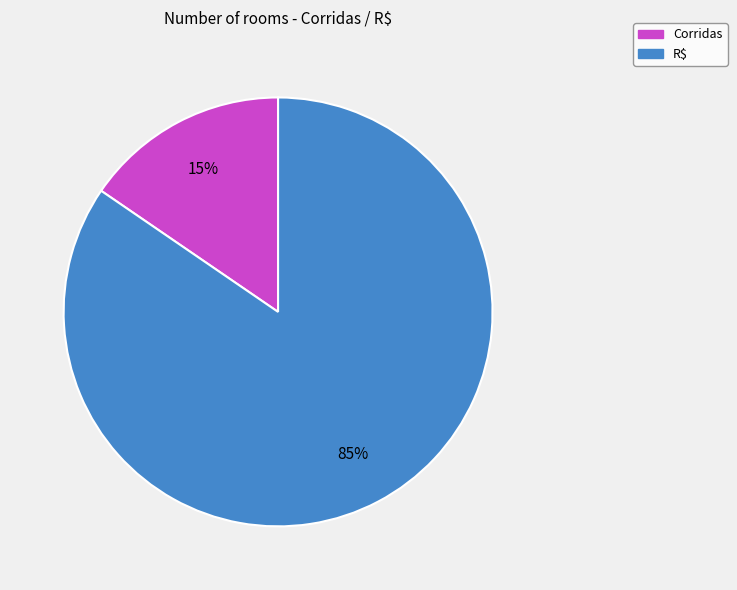

Is it true that Corridas is 15% of the pie?

True